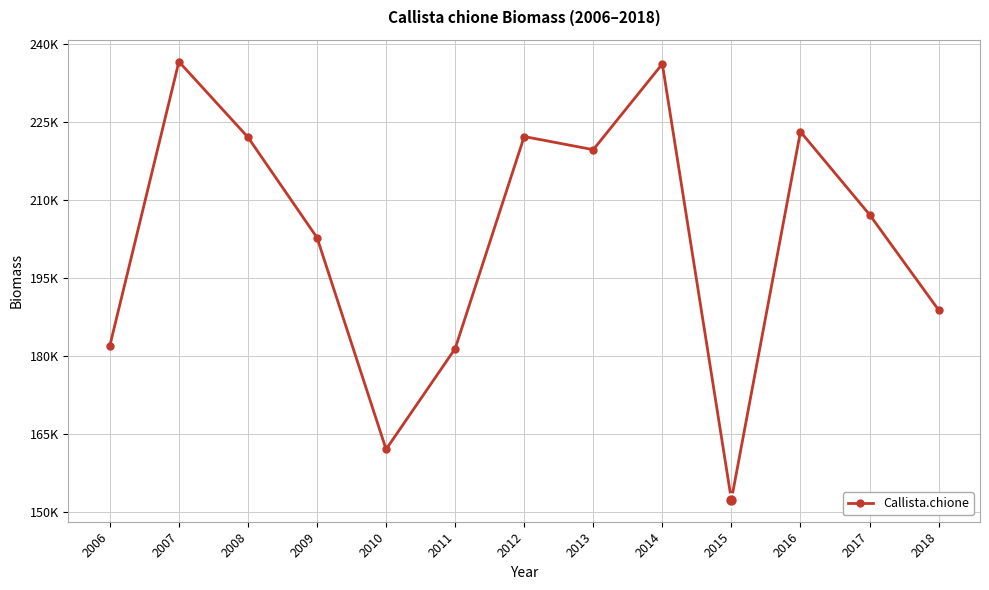

Is this an area chart (filled region under the line)?

No